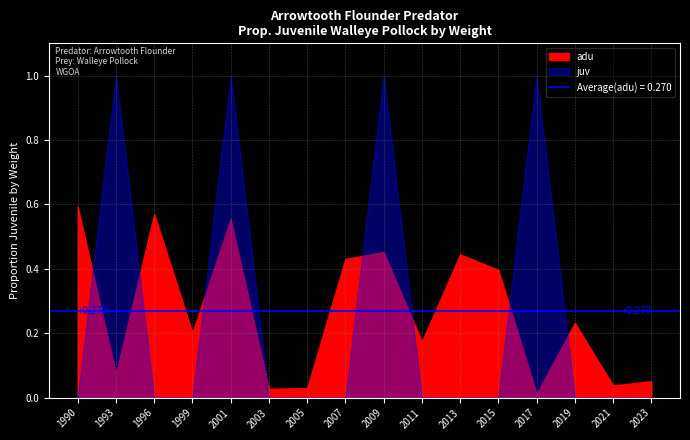

At how many categories does at least one series exceed 0?

16